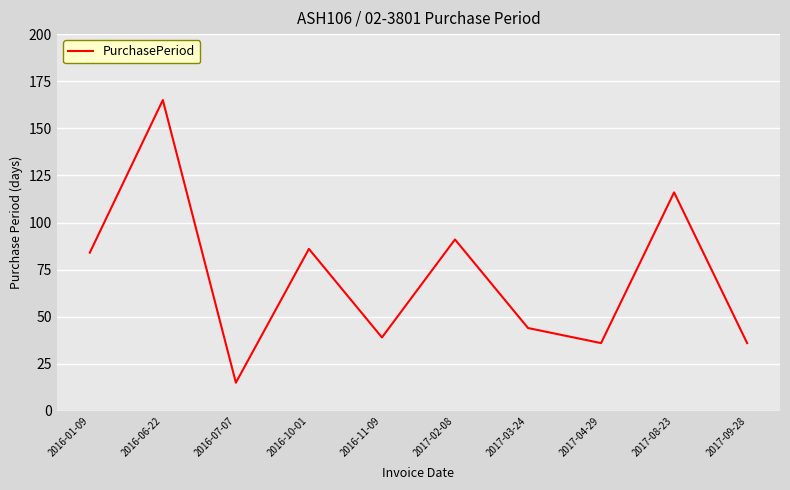

Where is the first local maximum?

2016-06-22